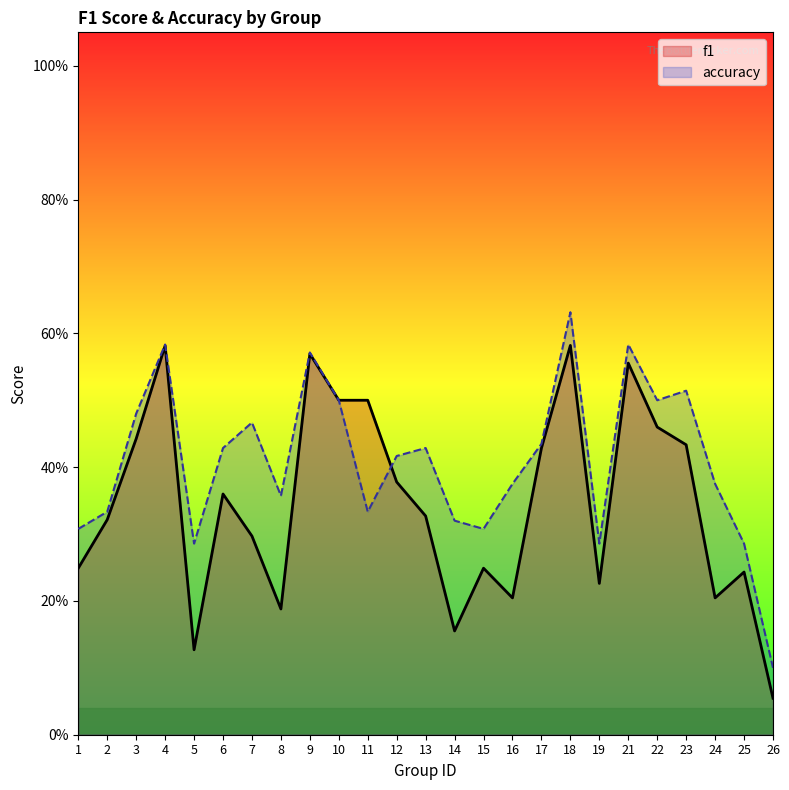

True or false: f1 has a value of 0.6 at 4.

True